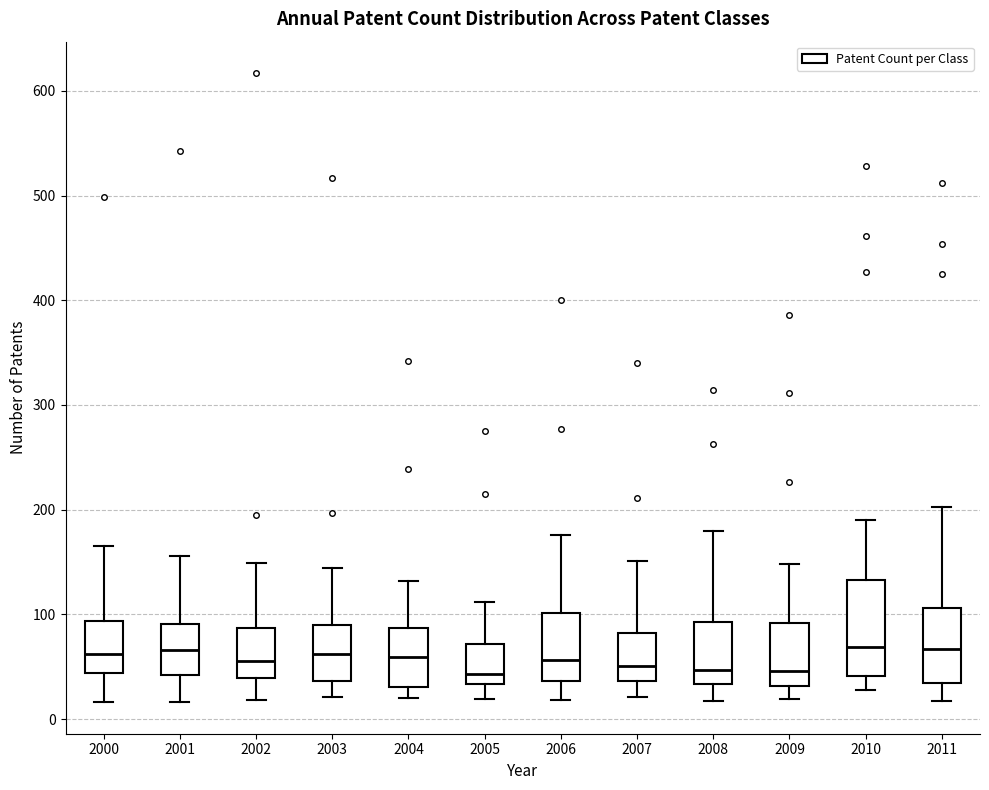

Reading left to right, read every box against the y-axis: the position of its median line, the range the box covers, and the ends of its whiskers. The values are not printed on the chart, so give them approximately, as read against the axis.

2000: median 60, box 40 to 90, whiskers 20 to 170
2001: median 70, box 40 to 90, whiskers 20 to 160
2002: median 60, box 40 to 90, whiskers 20 to 150
2003: median 60, box 40 to 90, whiskers 20 to 140
2004: median 60, box 30 to 90, whiskers 20 to 130
2005: median 40, box 30 to 70, whiskers 20 to 110
2006: median 60, box 40 to 100, whiskers 20 to 180
2007: median 50, box 40 to 80, whiskers 20 to 150
2008: median 50, box 30 to 90, whiskers 20 to 180
2009: median 50, box 30 to 90, whiskers 20 to 150
2010: median 70, box 40 to 130, whiskers 30 to 190
2011: median 70, box 30 to 110, whiskers 20 to 200